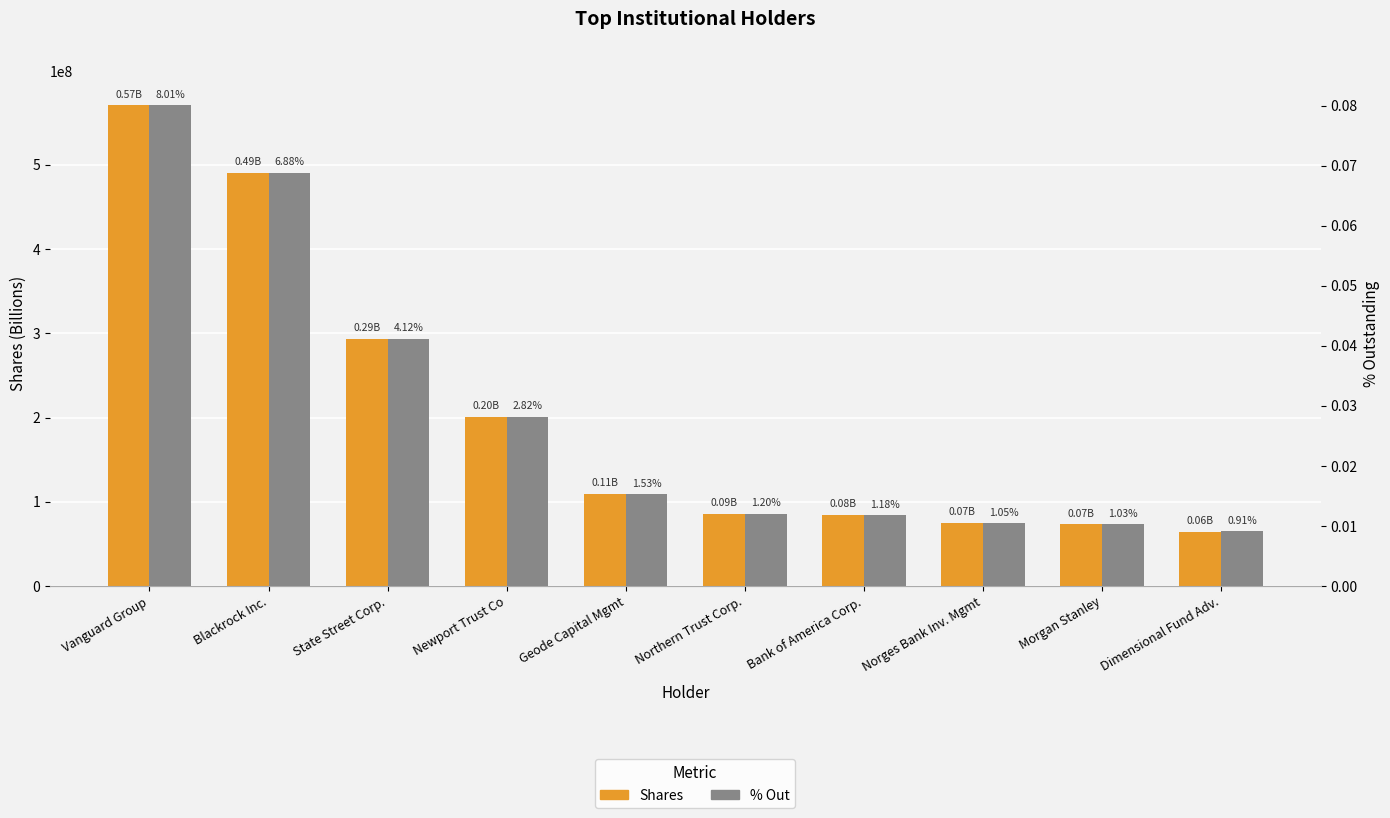

How many data points in Shares are less than 109306740?

5